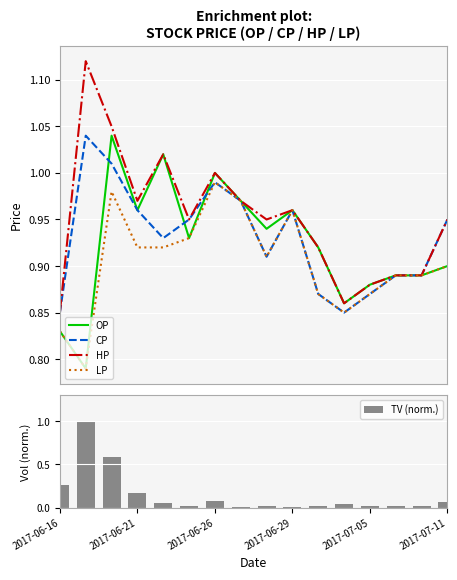

Is it true that LP equals 0.8 at 2017-06-16?

True